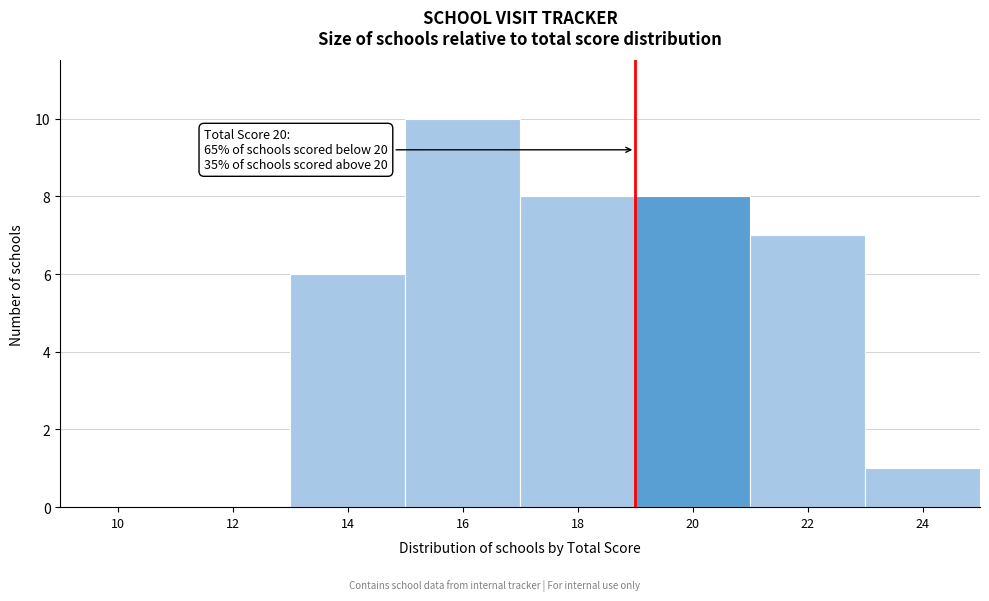

Reading left to right, extract all data points from this chart.

10=0	12=0	14=6	16=10	18=8	20=8	22=7	24=1